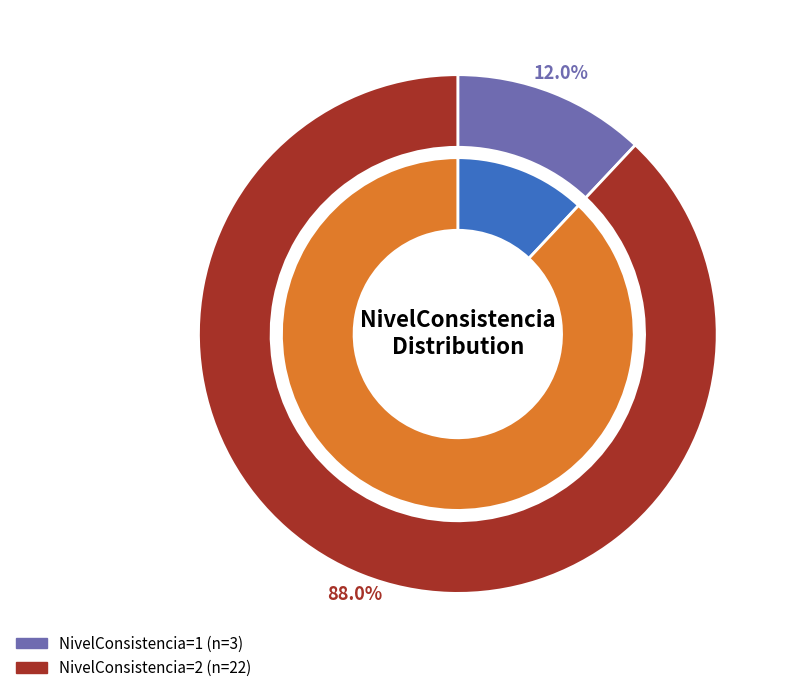

To the nearest percent, what is the difference between the NivelConsistencia_1 and NivelConsistencia_2 slice percentages?

76%